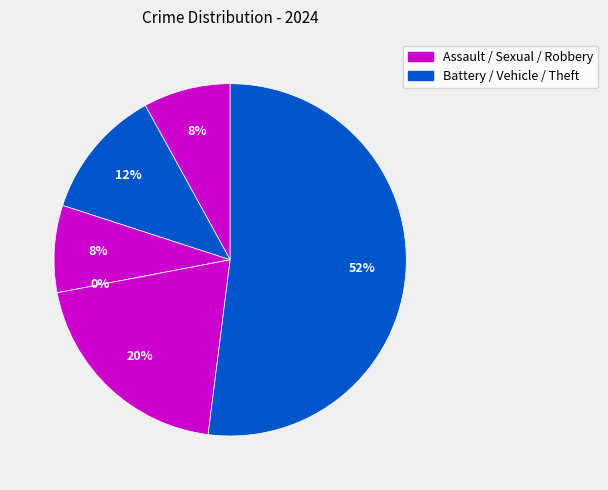

Is there any slice that represents more than half of the pie?

Yes